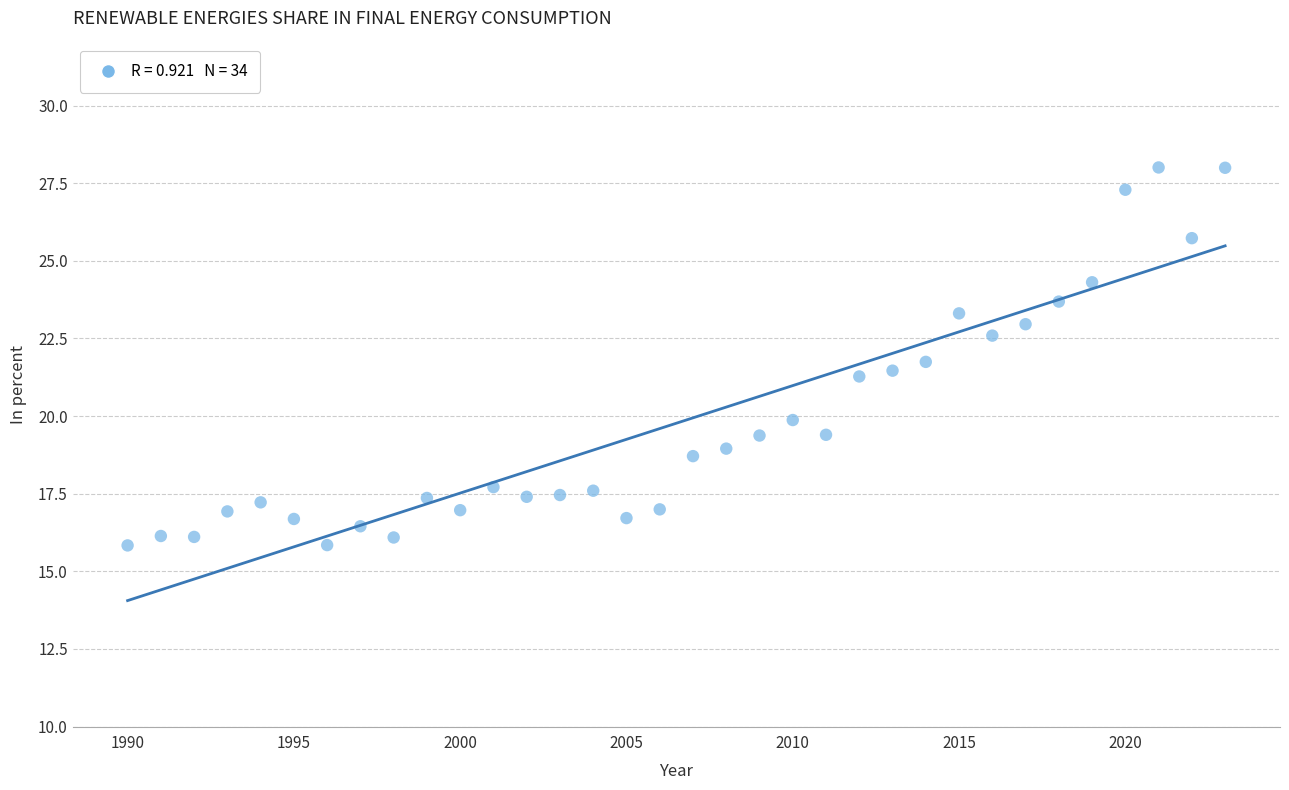

What is the range of Y values (max minus min)?

12.2